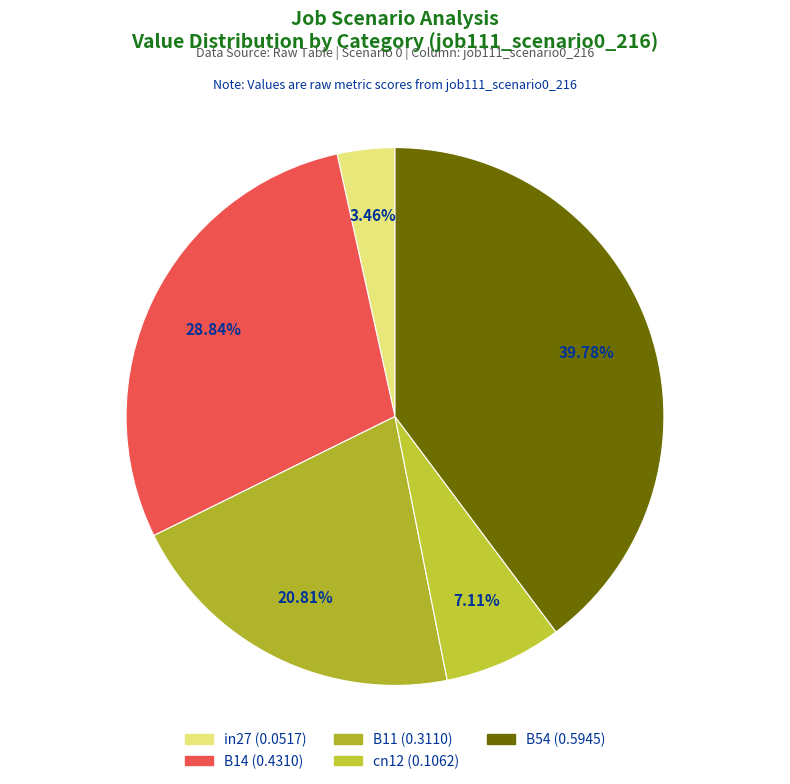

Combined, what portion of the pie is B11 and B14?

49.7%